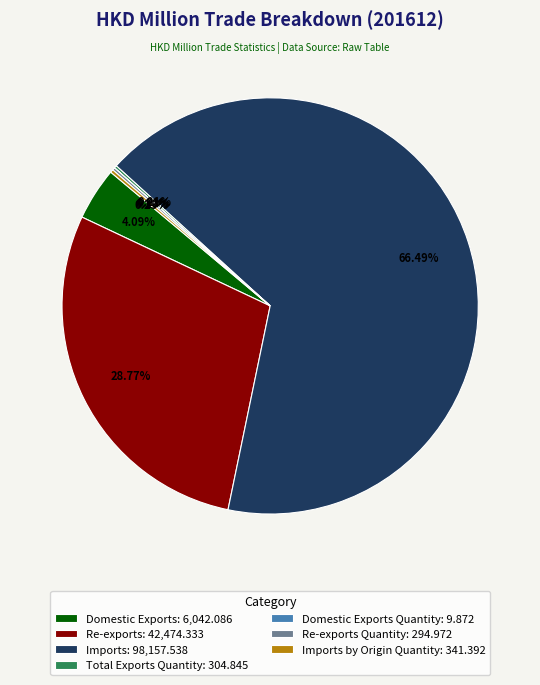

Do Imports: 98,157.538 and Domestic Exports: 6,042.086 together represent more than half of the pie?

Yes